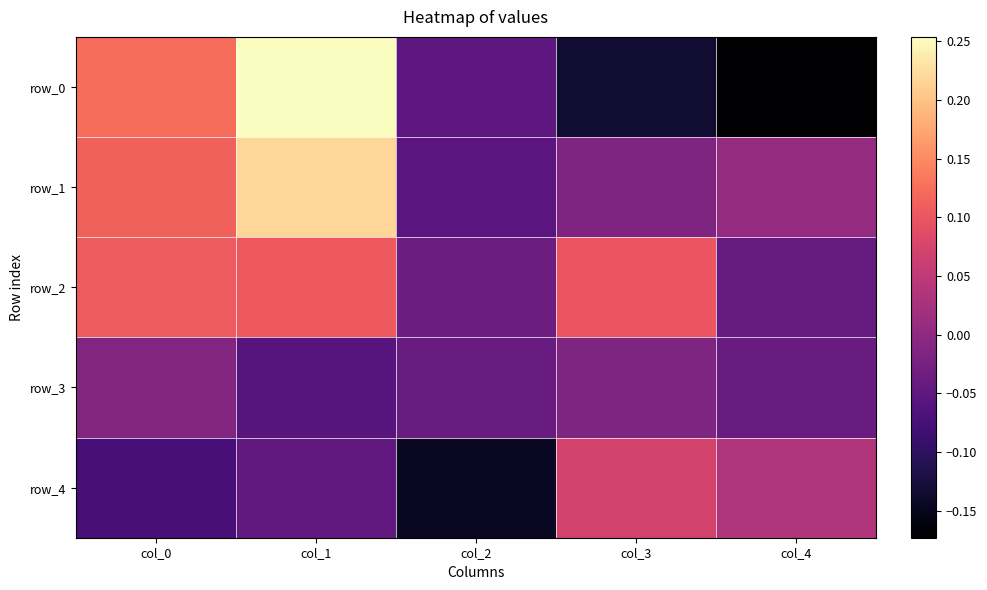

At how many categories does at least one series exceed 0?

4